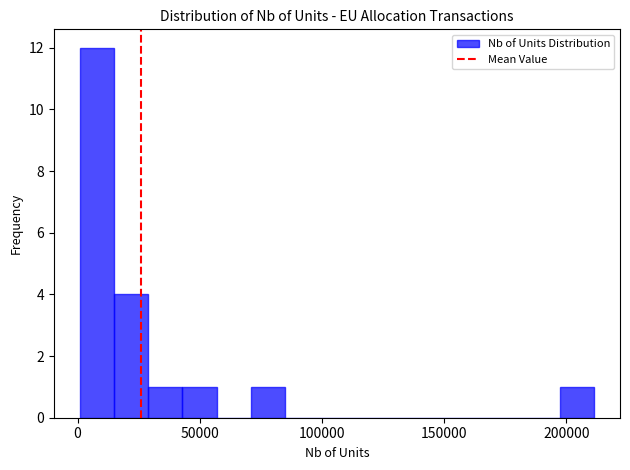

Read against the x-axis, roughly where is the centre of the tallest bar?

10000